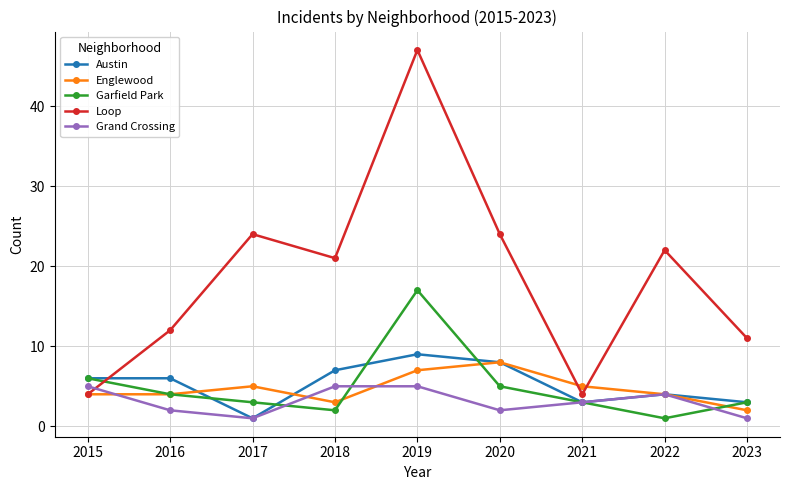

At how many categories does at least one series exceed 19?

5